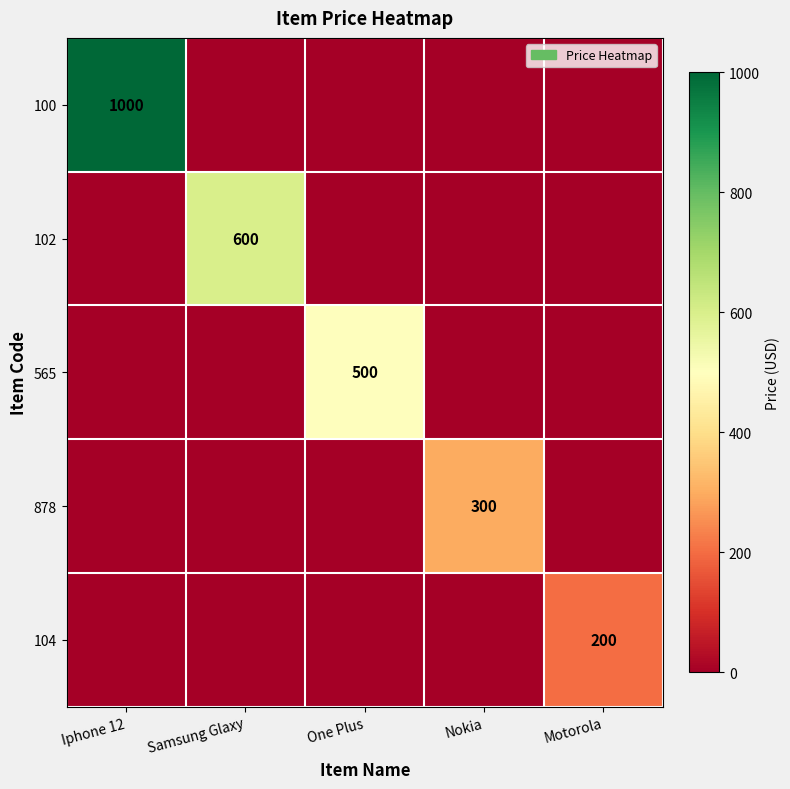

Which label corresponds to the smallest value in the chart?

Samsung Glaxy